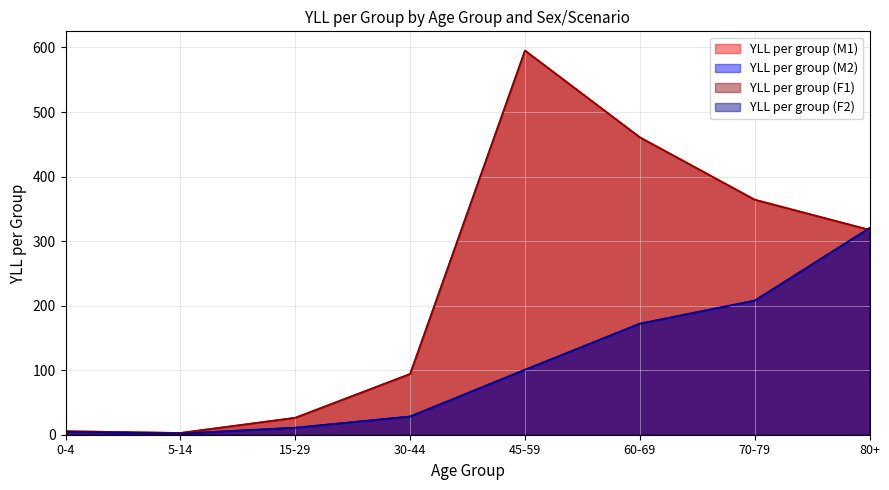

The YLL per group (F2) series shows 55.7 at 60-69. True or false?

False